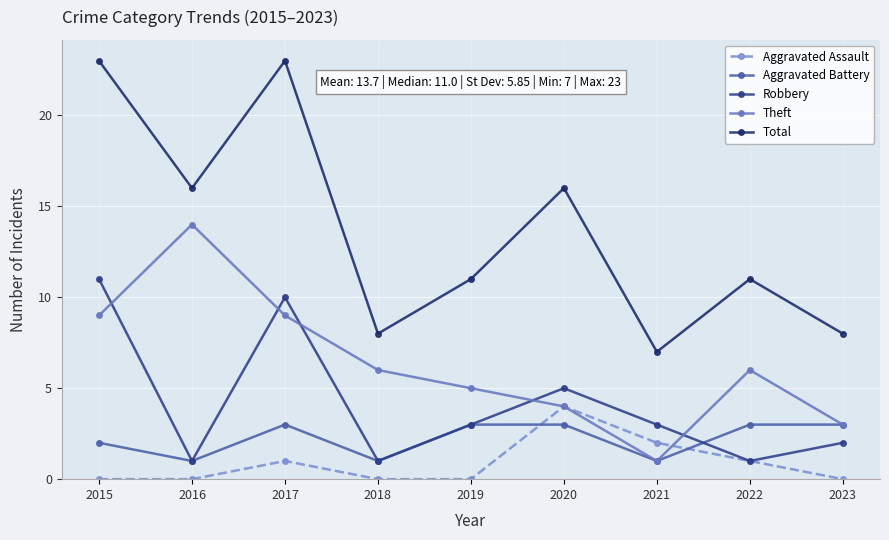

What is the value of the Robbery point at the 8th from the left?

1